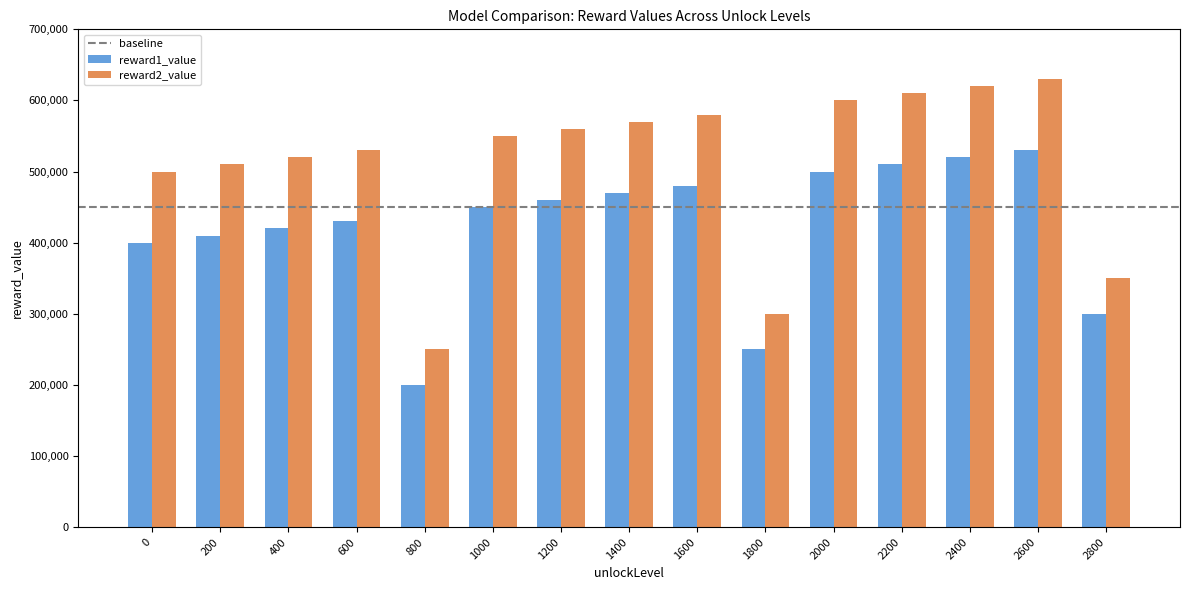

Which series has the largest range (max minus min)?

reward2_value